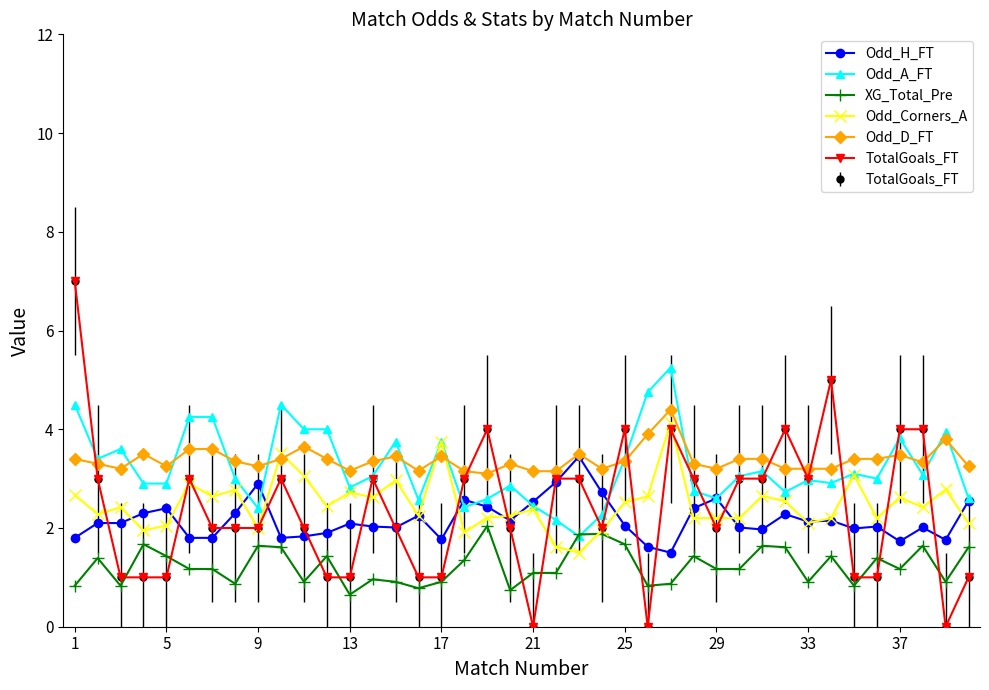

Reading right to left, what are all the values shown in this chart?

Odd_H_FT: 2.5	1.8	2.0	1.7	2.0	2.0	2.1	2.1	2.3	2.0	2.0	2.6	2.4	1.5	1.6	2.0	2.7	3.5	2.9	2.5	2.1	2.4	2.6	1.8	2.2	2.0	2.0	2.1	1.9	1.8	1.8	2.9	2.3	1.8	1.8	2.4	2.3	2.1	2.1	1.8
Odd_A_FT: 2.6	3.9	3.1	3.8	3.0	3.1	2.9	3.0	2.7	3.1	3.0	2.6	2.8	5.2	4.8	3.4	2.3	1.8	2.2	2.5	2.9	2.6	2.4	3.8	2.6	3.8	3.0	2.8	4.0	4.0	4.5	2.4	3.0	4.2	4.2	2.9	2.9	3.6	3.4	4.5
XG_Total_Pre: 1.6	0.9	1.6	1.2	1.4	0.8	1.4	0.9	1.6	1.6	1.2	1.2	1.4	0.9	0.8	1.7	1.9	1.9	1.1	1.1	0.7	2.0	1.4	0.9	0.8	0.9	1.0	0.7	1.4	0.9	1.6	1.6	0.9	1.2	1.2	1.4	1.7	0.8	1.4	0.8
Odd_Corners_A: 2.1	2.8	2.4	2.6	2.2	3.1	2.2	2.1	2.5	2.6	2.2	2.2	2.2	4.1	2.6	2.5	1.9	1.5	1.6	2.4	2.2	2.2	1.9	3.8	2.2	3.0	2.6	2.7	2.4	3.1	3.5	2.0	2.8	2.6	2.9	2.0	1.9	2.4	2.3	2.7
Odd_D_FT: 3.2	3.8	3.3	3.5	3.4	3.4	3.2	3.2	3.2	3.4	3.4	3.2	3.3	4.4	3.9	3.4	3.2	3.5	3.1	3.1	3.3	3.1	3.1	3.5	3.2	3.5	3.4	3.2	3.4	3.6	3.4	3.2	3.4	3.6	3.6	3.2	3.5	3.2	3.3	3.4
TotalGoals_FT: 1.0	0.0	4.0	4.0	1.0	1.0	5.0	3.0	4.0	3.0	3.0	2.0	3.0	4.0	0.0	4.0	2.0	3.0	3.0	0.0	2.0	4.0	3.0	1.0	1.0	2.0	3.0	1.0	1.0	2.0	3.0	2.0	2.0	2.0	3.0	1.0	1.0	1.0	3.0	7.0